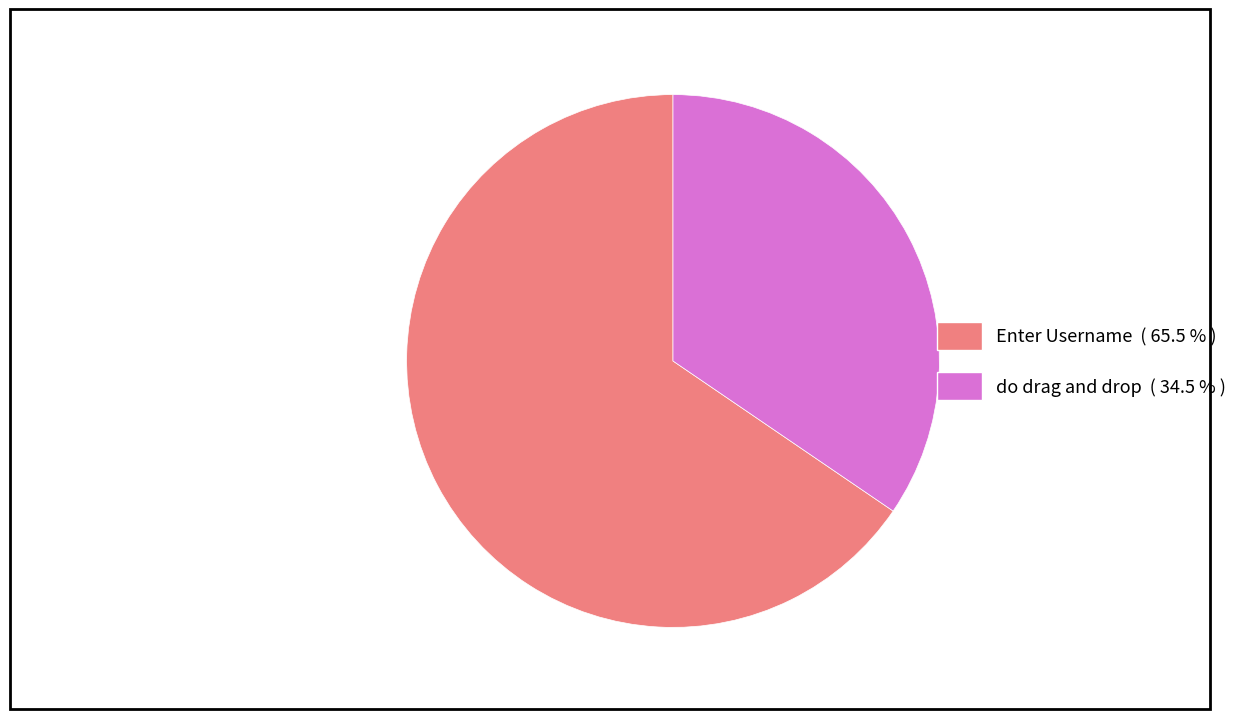

Which slice is the largest?

Enter Username